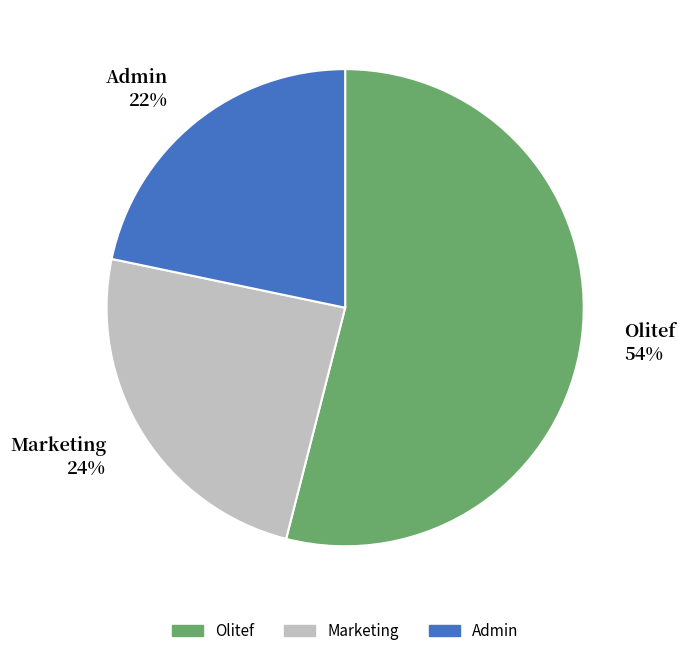

What is the ratio of the value at Admin 22% to the value at Olitef 54%?

0.4